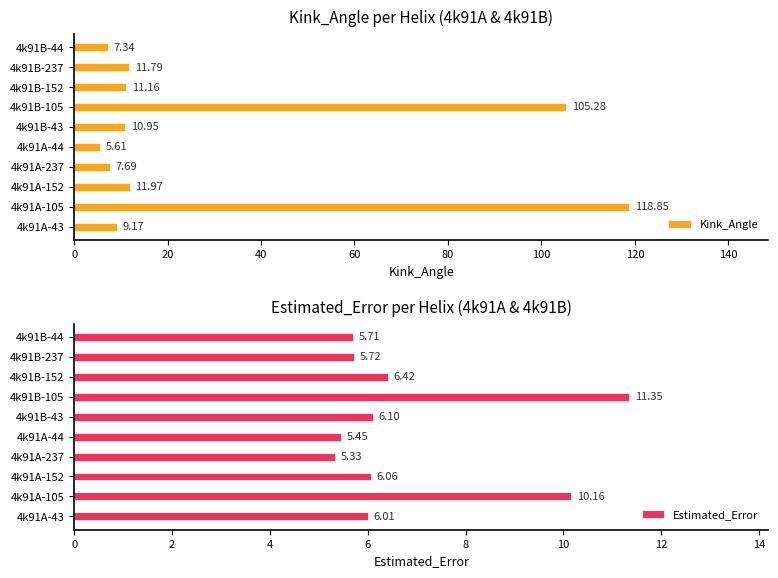

Does the chart contain any negative values?

No